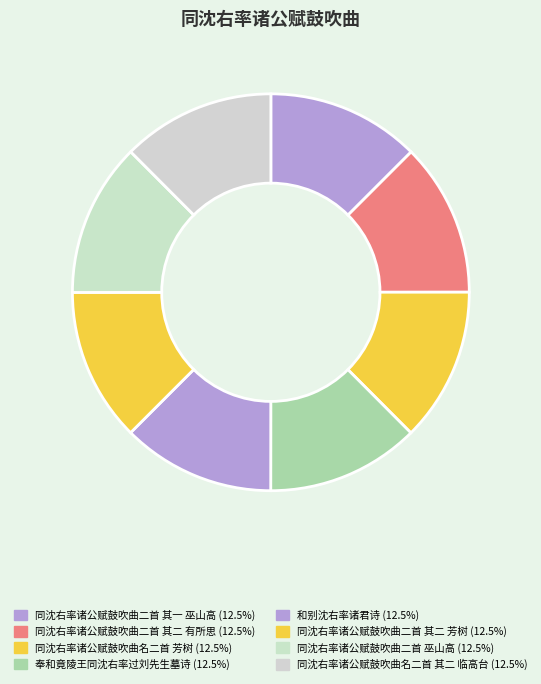

Does 和别沈右率诸君诗 represent more than half of the total?

No